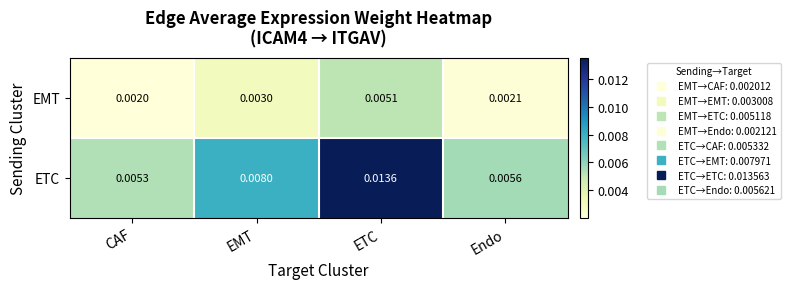

Which category has the lowest value across all series?

CAF